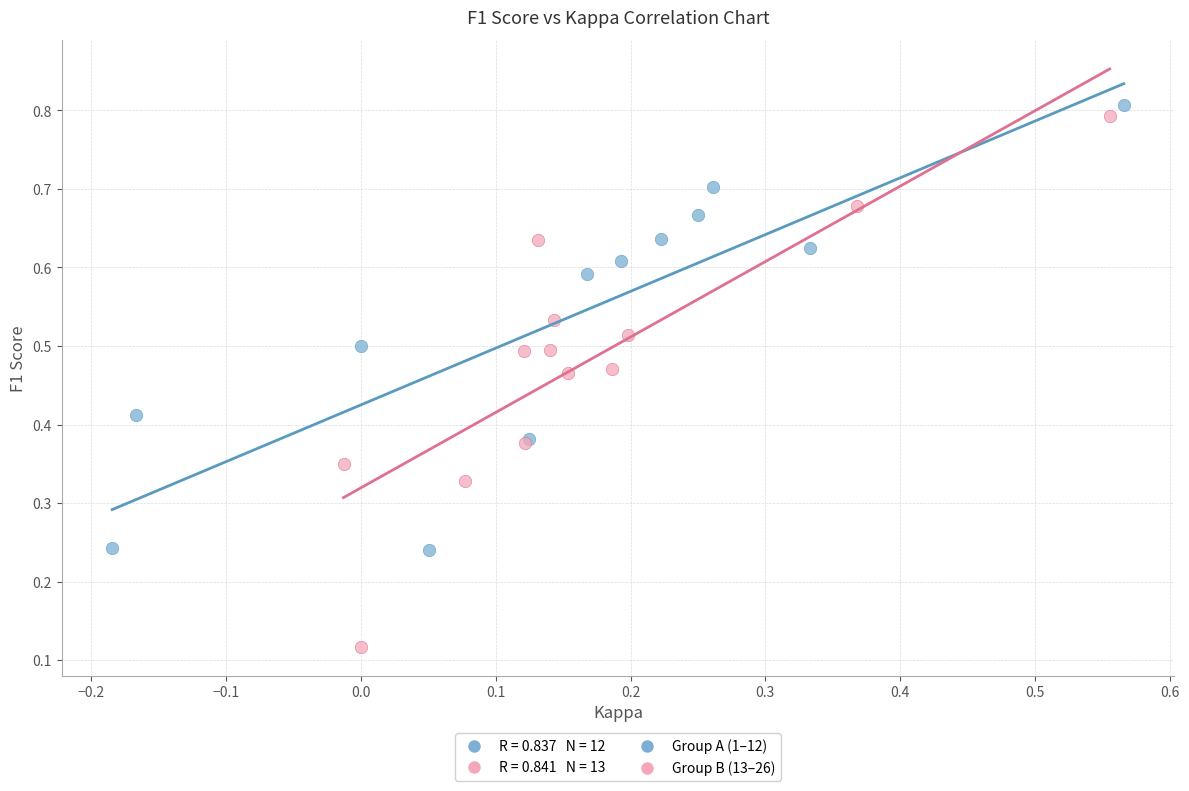

Which series reaches the minimum Y coordinate?

Group B (13–26)